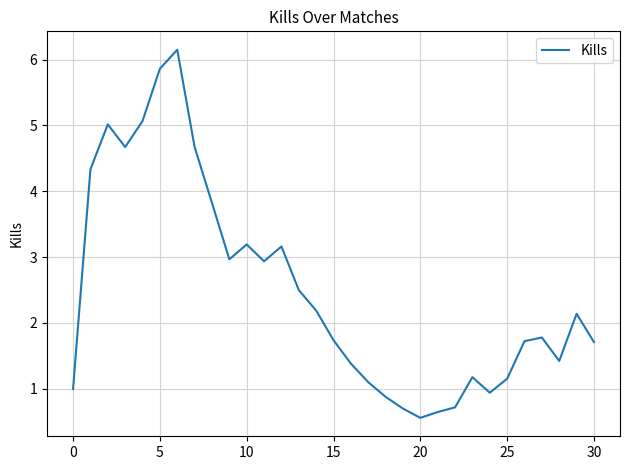

What is the smallest value displayed?

0.6